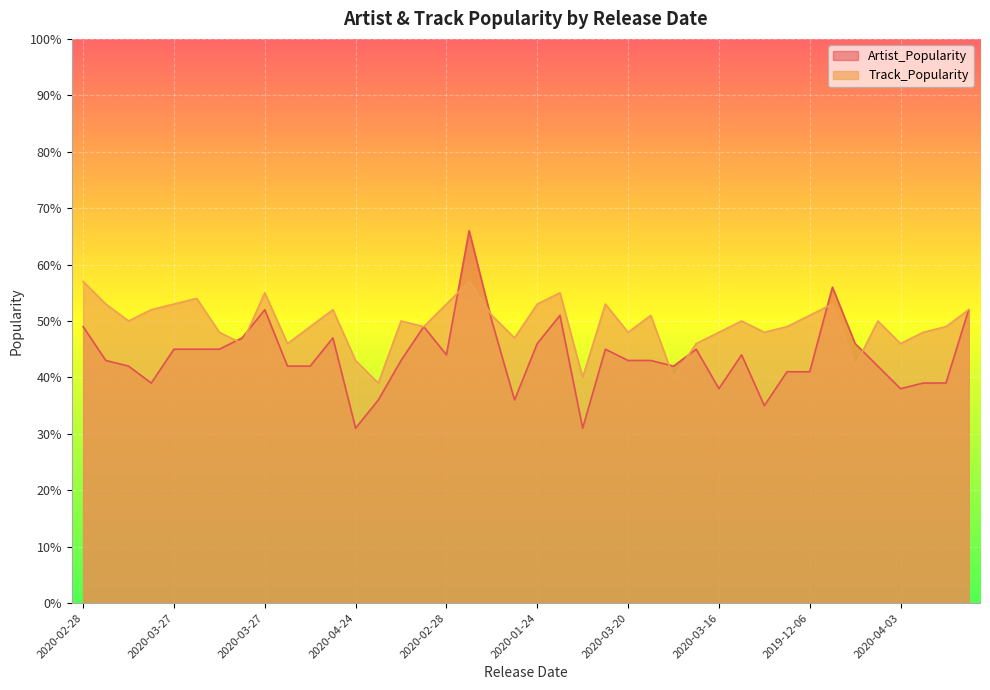

How many lines are shown in the chart?

2